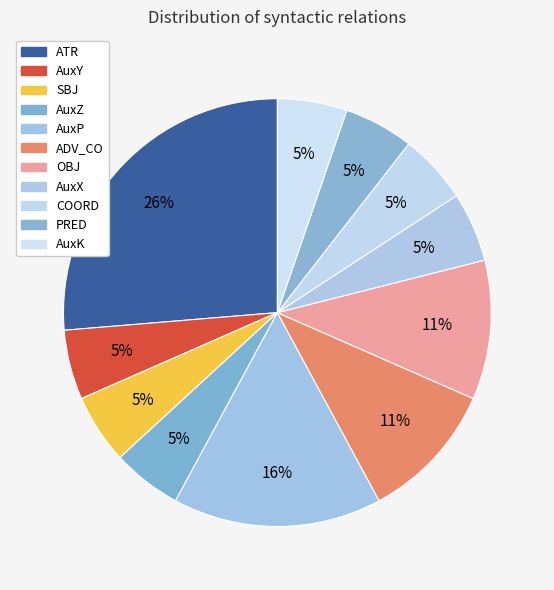

The AuxK slice represents 5% of the pie. True or false?

True